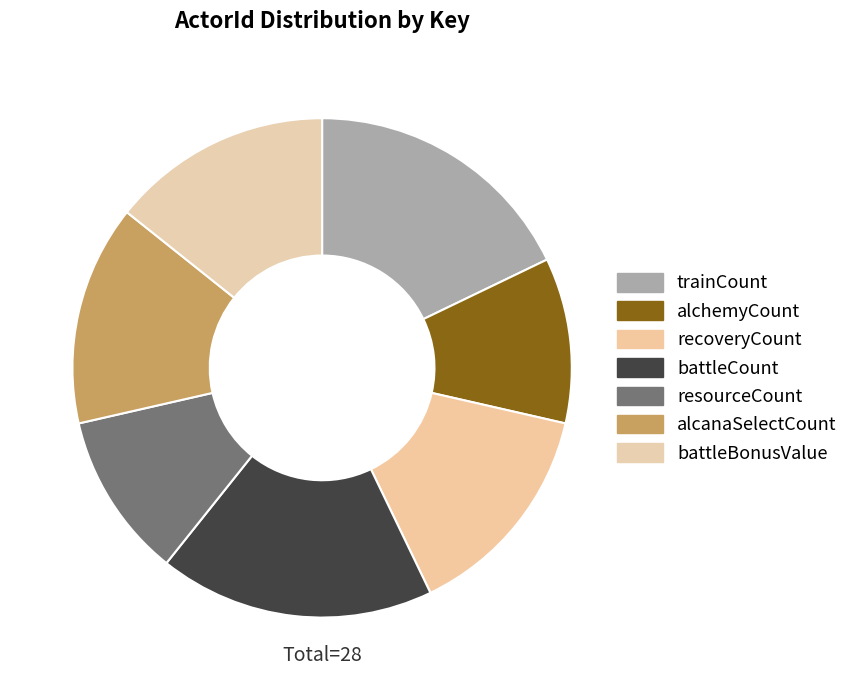

To the nearest percent, what percentage of the pie is battleBonusValue?

14%